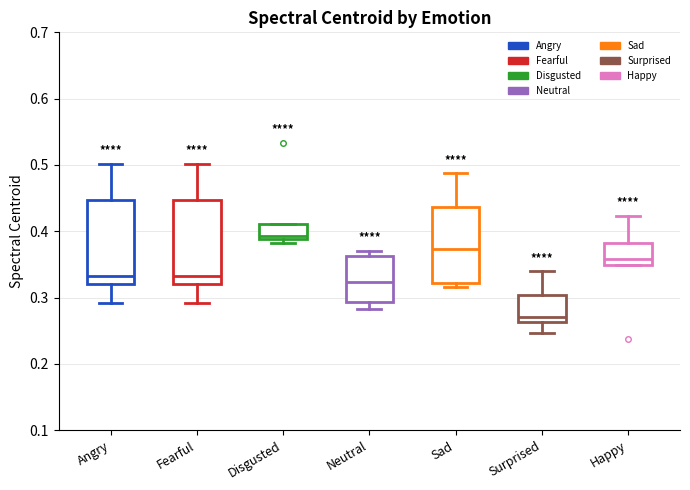

Reading left to right, read every box against the y-axis: the position of its median line, the range the box covers, and the ends of its whiskers. The values are not printed on the chart, so give them approximately, as read against the axis.

Angry: median 0.33, box 0.32 to 0.45, whiskers 0.29 to 0.50
Fearful: median 0.33, box 0.32 to 0.45, whiskers 0.29 to 0.50
Disgusted: median 0.39 (just above the box's lower edge), box 0.39 to 0.41, whiskers 0.38 to 0.41
Neutral: median 0.32, box 0.29 to 0.36, whiskers 0.28 to 0.37
Sad: median 0.37, box 0.32 to 0.44, whiskers 0.32 (just below the box's lower edge) to 0.49
Surprised: median 0.27, box 0.26 to 0.30, whiskers 0.25 to 0.34
Happy: median 0.36, box 0.35 to 0.38, whiskers 0.35 to 0.42